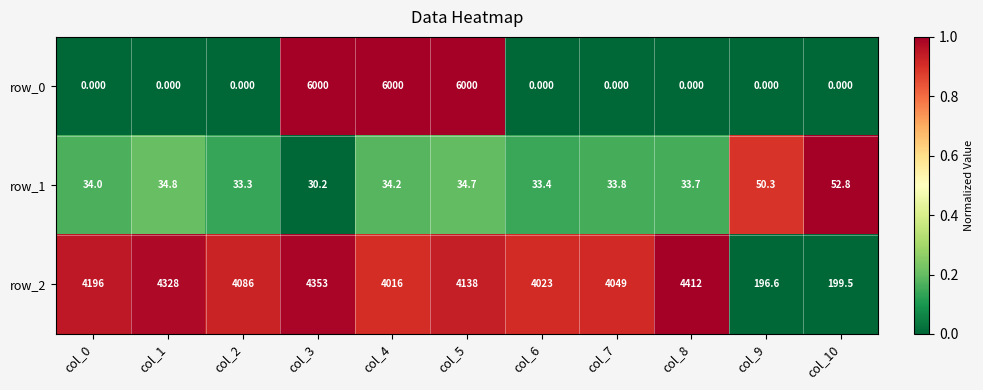

At how many categories does at least one series exceed 0?

11